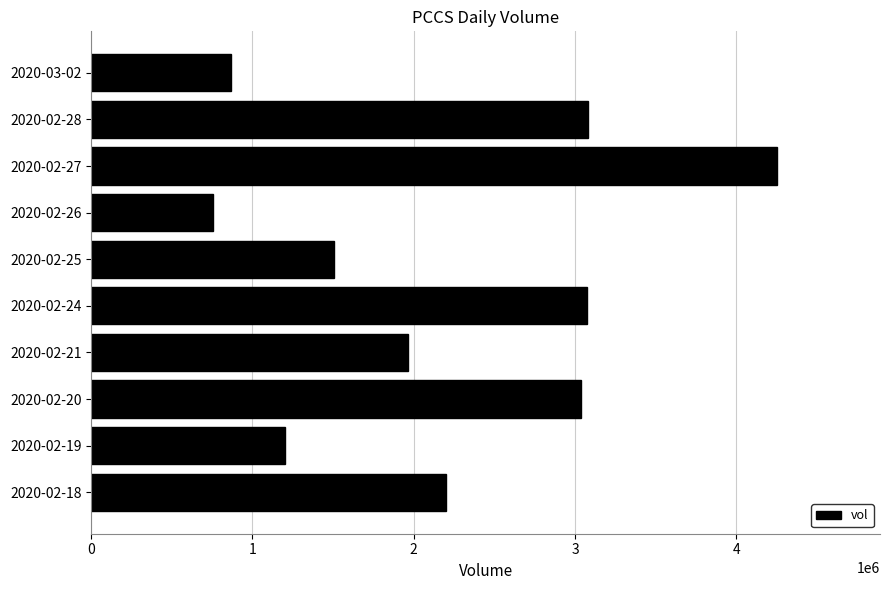

Approximately how many times larger is the value at 2020-02-24 compared to 2020-02-18?

1.4